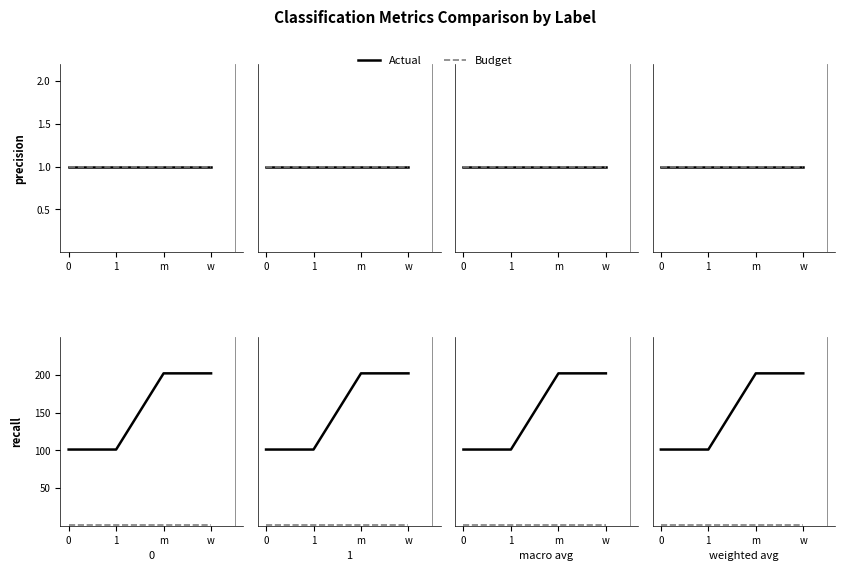

True or false: Actual and Budget cross at least once.

False